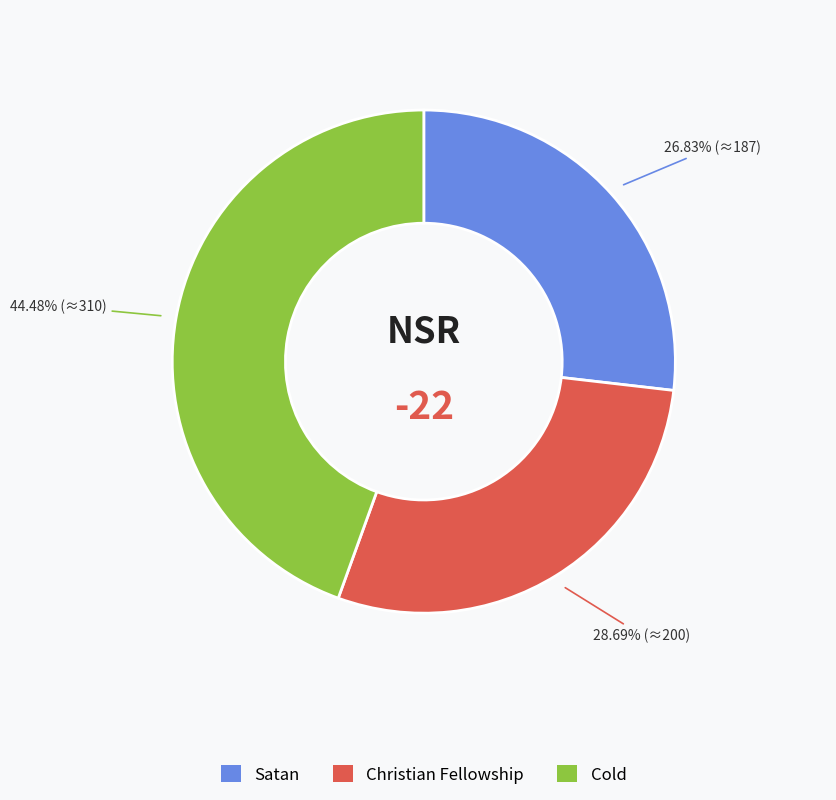

To the nearest percent, what portion does Satan represent?

27%